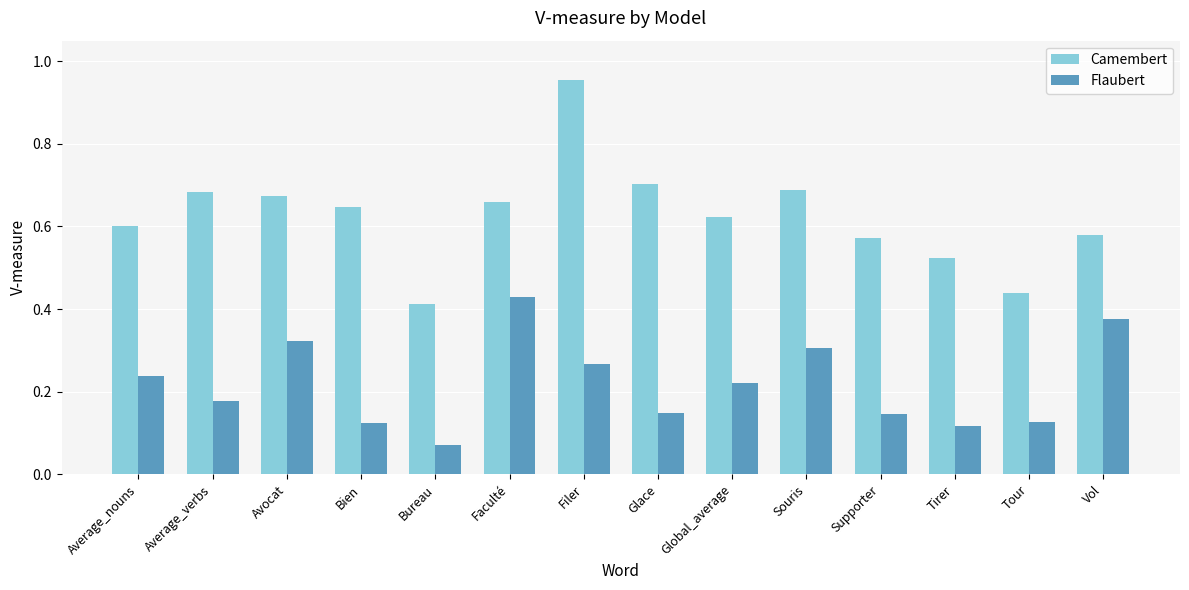

How many bars are there in each group?

2